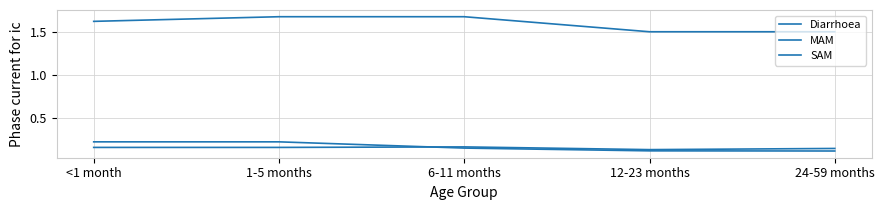

True or false: Diarrhoea and SAM cross at least once.

False